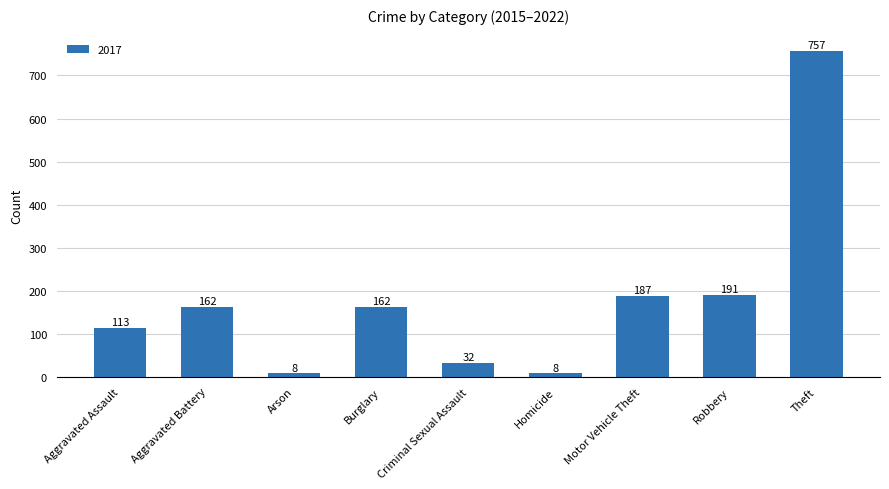

What is the label of the 8th bar from the left?

Robbery